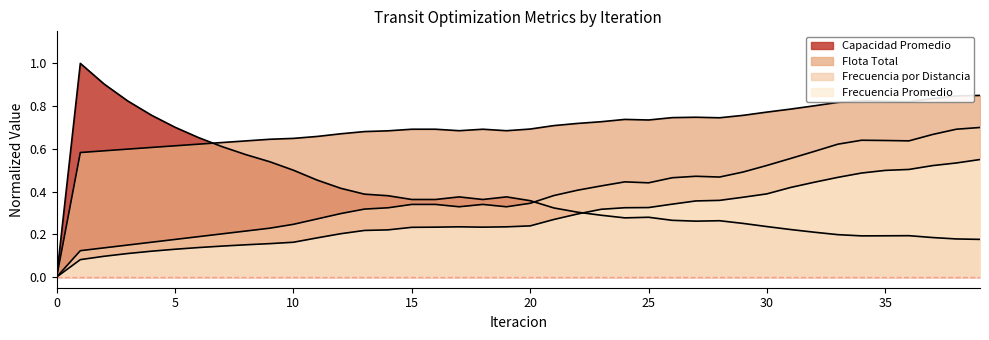

What is the average value of the Flota Total series?

0.7